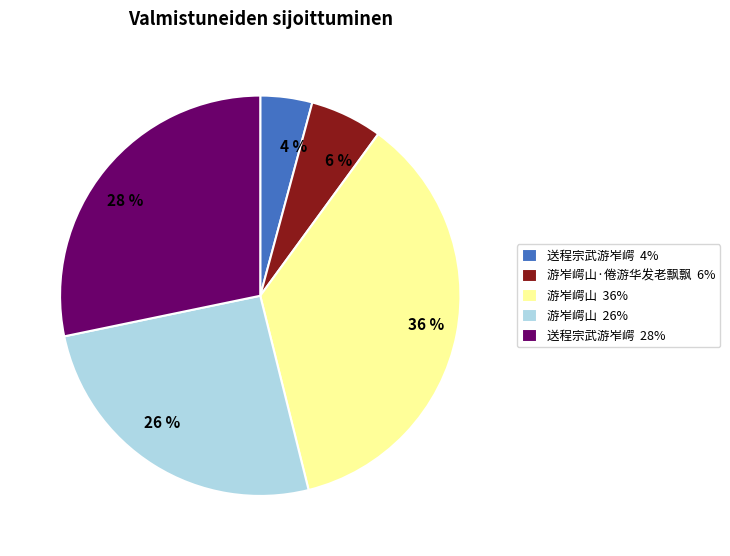

To the nearest percent, what is the average slice percentage?

20%